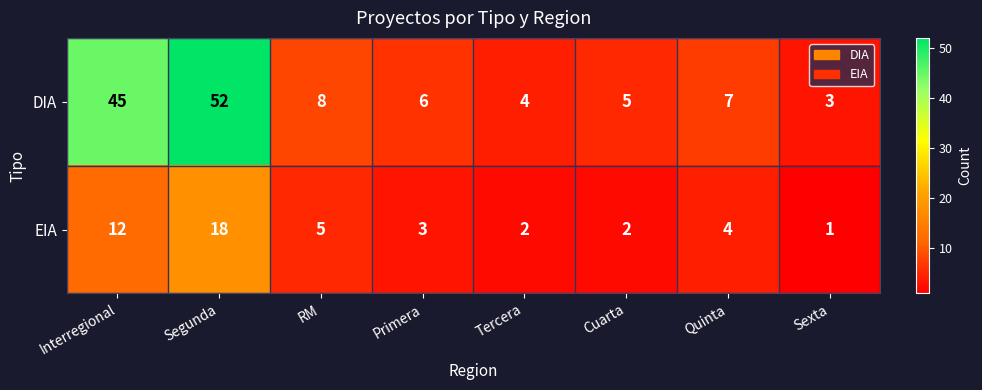

Reading right to left, extract all data points from this chart.

DIA: Sexta=3	Quinta=7	Cuarta=5	Tercera=4	Primera=6	RM=8	Segunda=52	Interregional=45
EIA: Sexta=1	Quinta=4	Cuarta=2	Tercera=2	Primera=3	RM=5	Segunda=18	Interregional=12